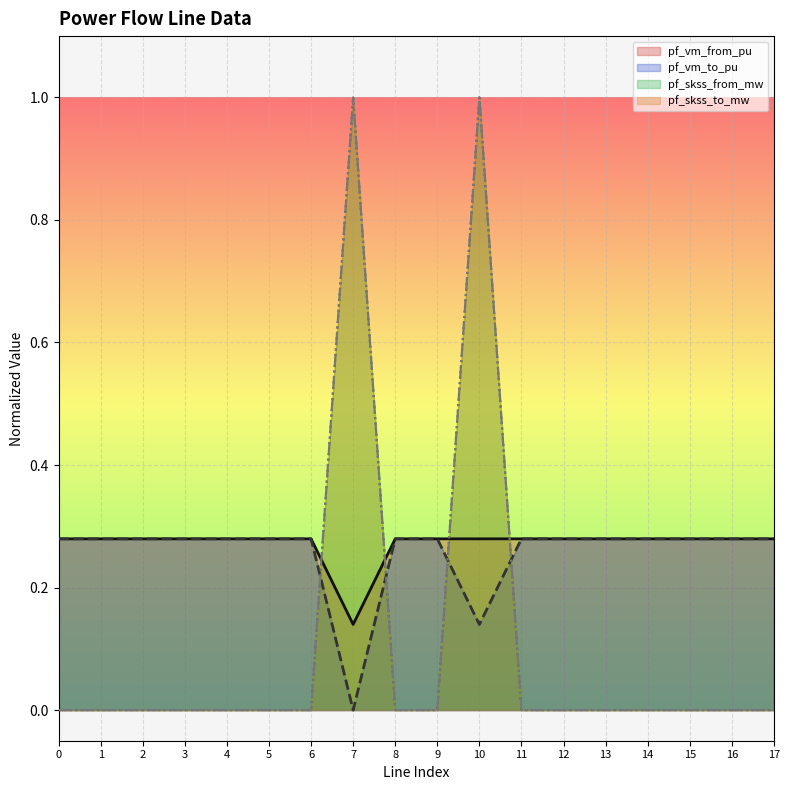

The value of pf_skss_to_mw at 11 is 0.0. True or false?

True